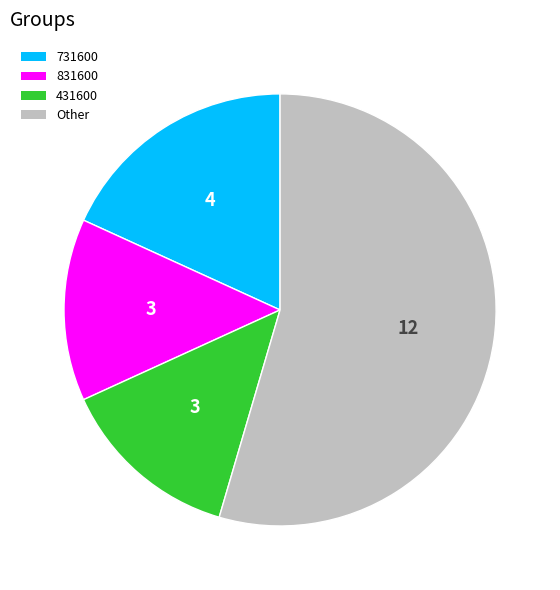

Do 731600 and 831600 together represent more than half of the pie?

No